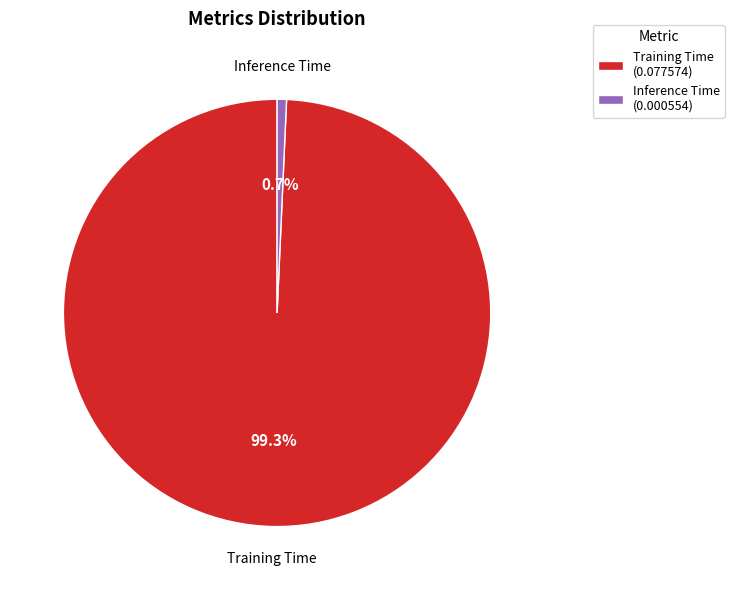

Rank the categories by value from lowest to highest.

Inference Time (0.000554), Training Time (0.077574)